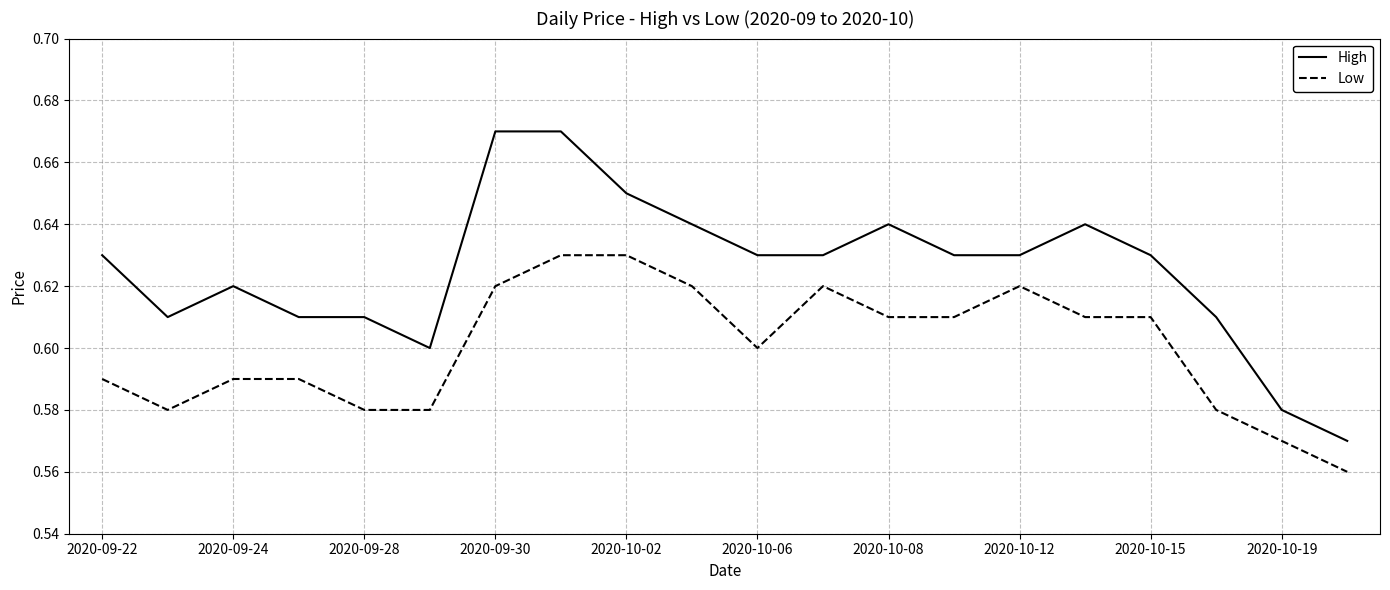

Which series has the largest total across all categories?

High